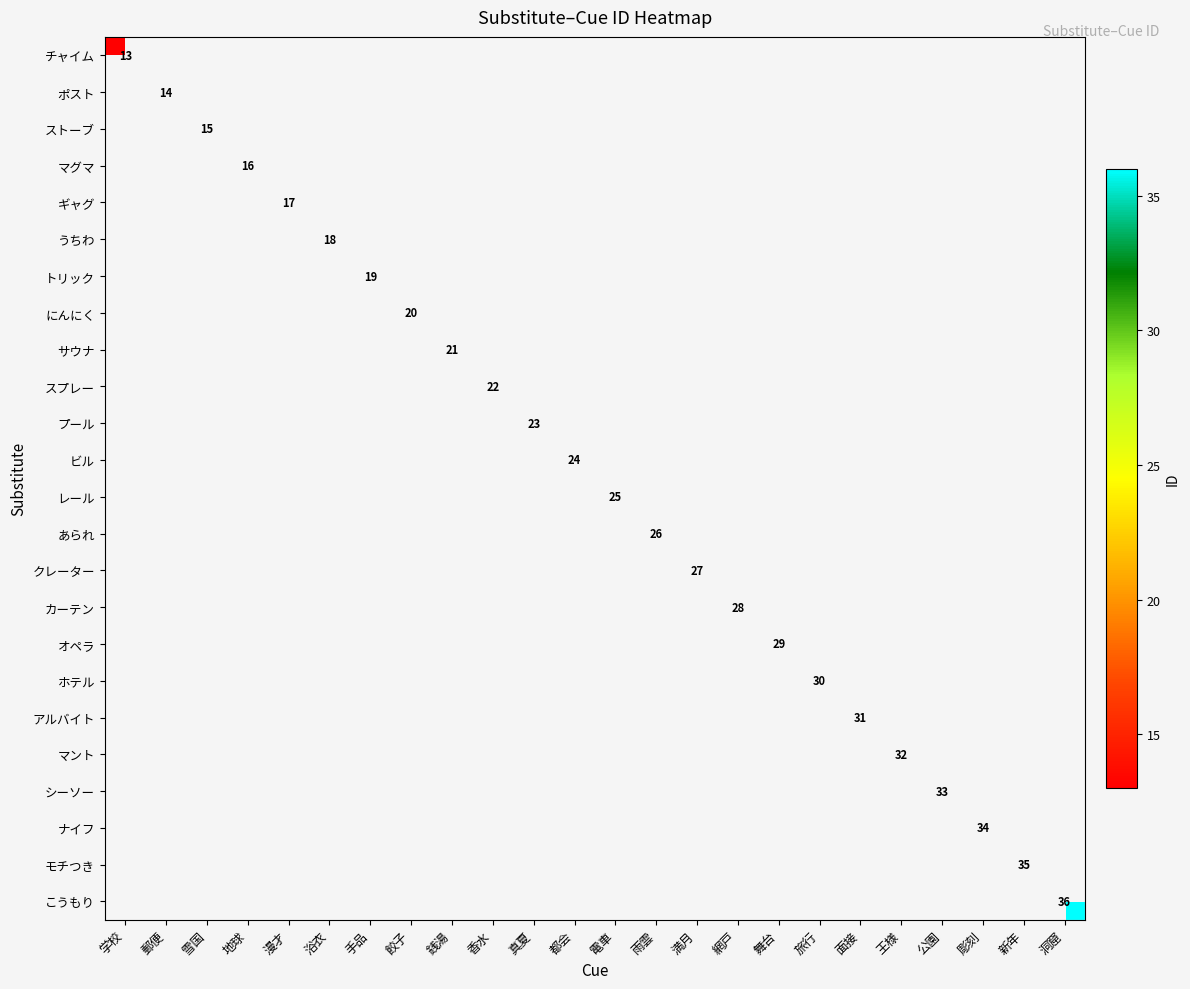

Which category has the lowest value across all series?

学校